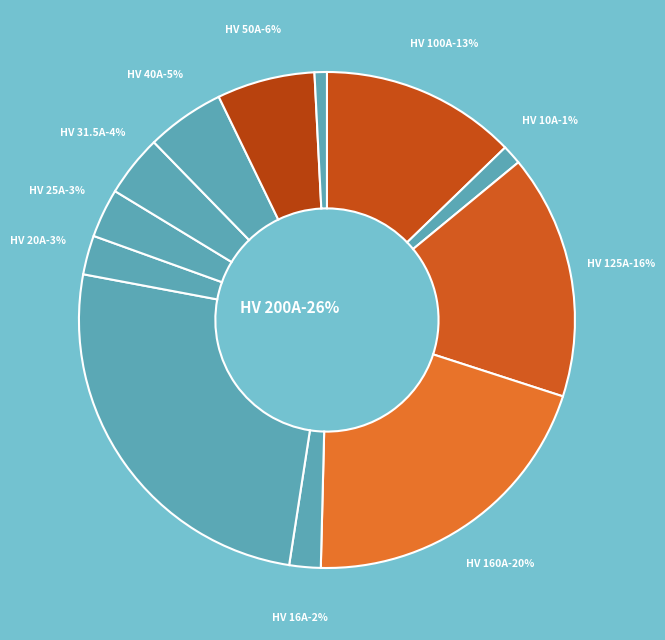

To the nearest percent, what is the difference between the HV 16A and HV 160A slice percentages?

18%